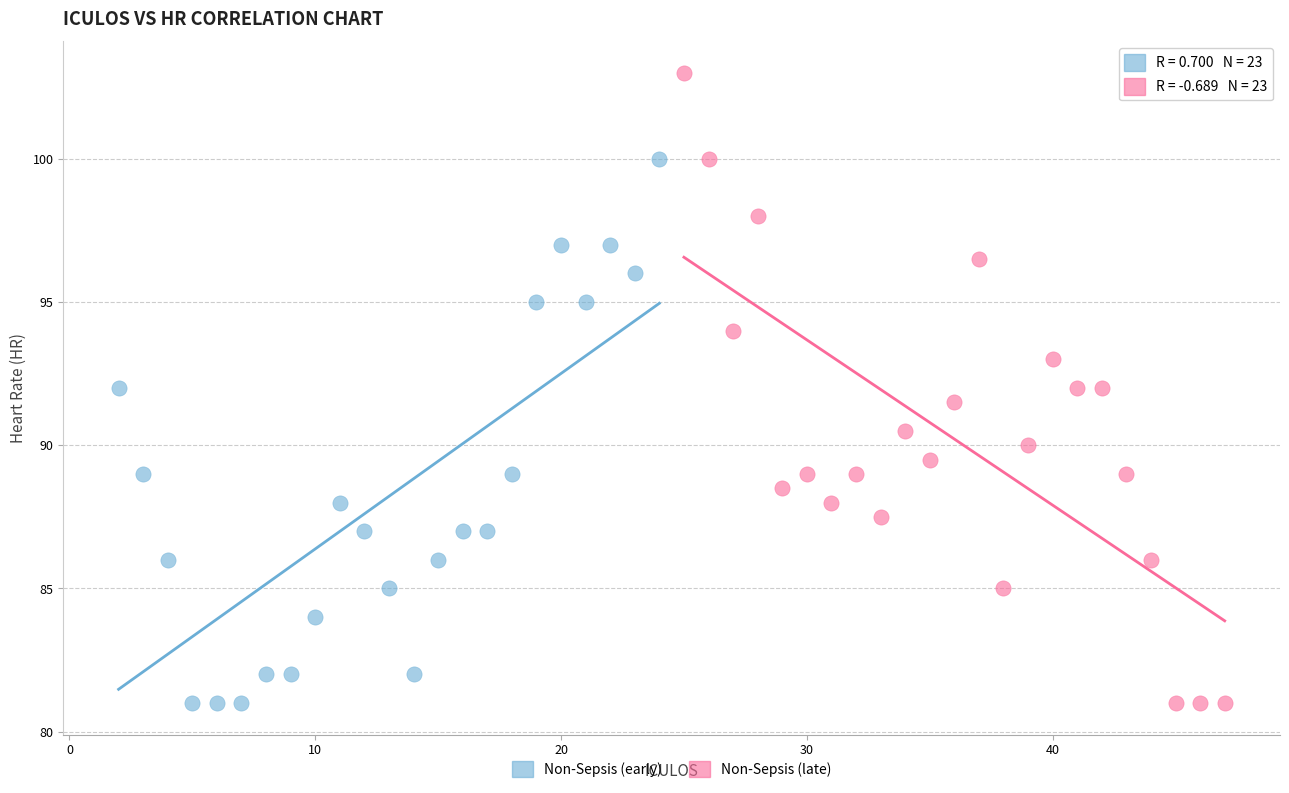

Which series contains the highest Y value?

Non-Sepsis (late)